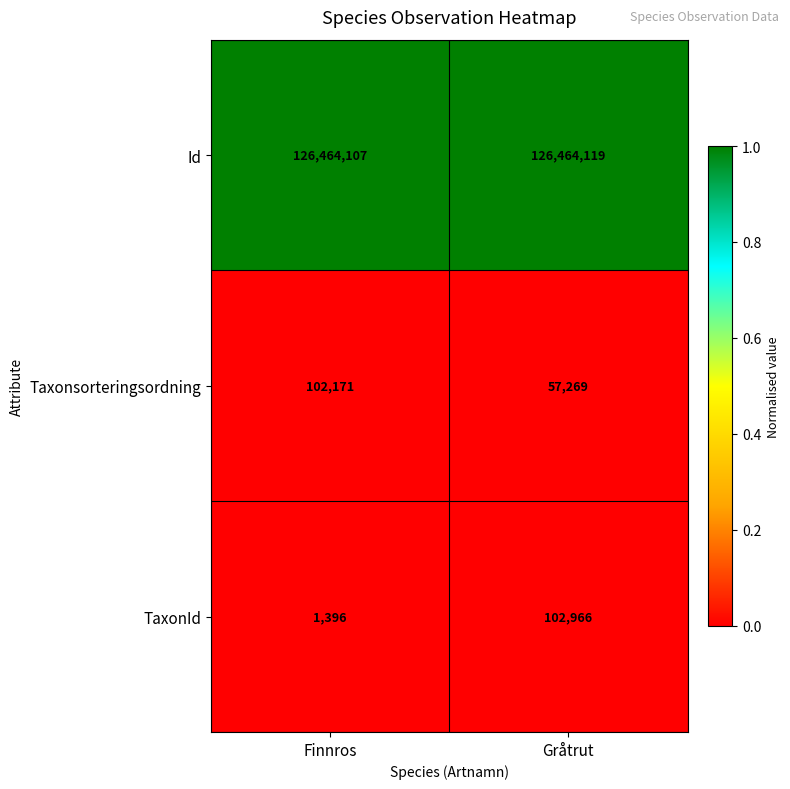

List the series in order of their peak value, lowest first.

Taxonsorteringsordning, TaxonId, Id